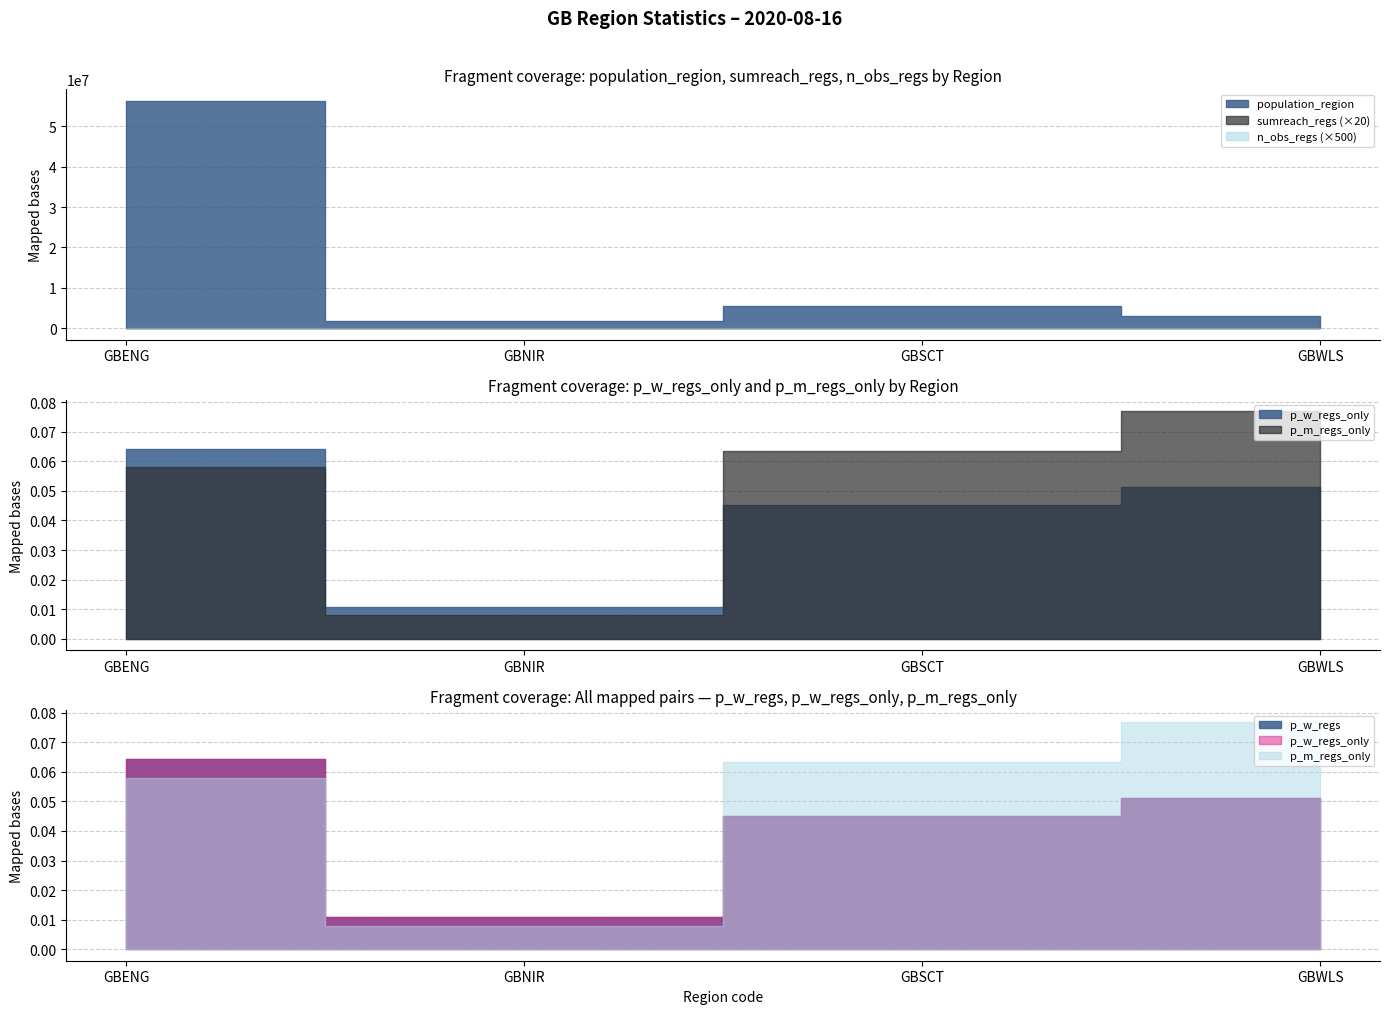

Which series has the largest range (max minus min)?

population_region